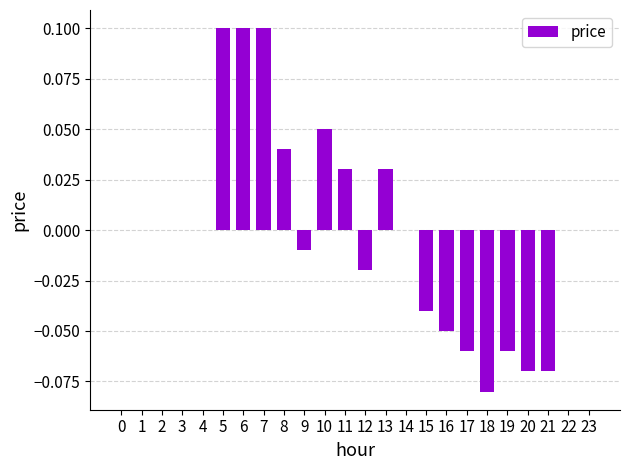

True or false: the data shows 0.1 at 2.

False